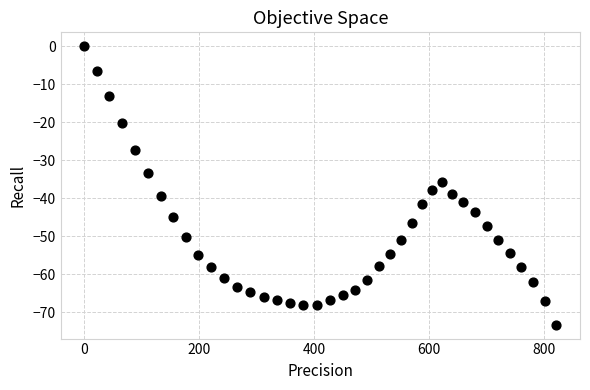

What is the range of X values (max minus min)?

821.6